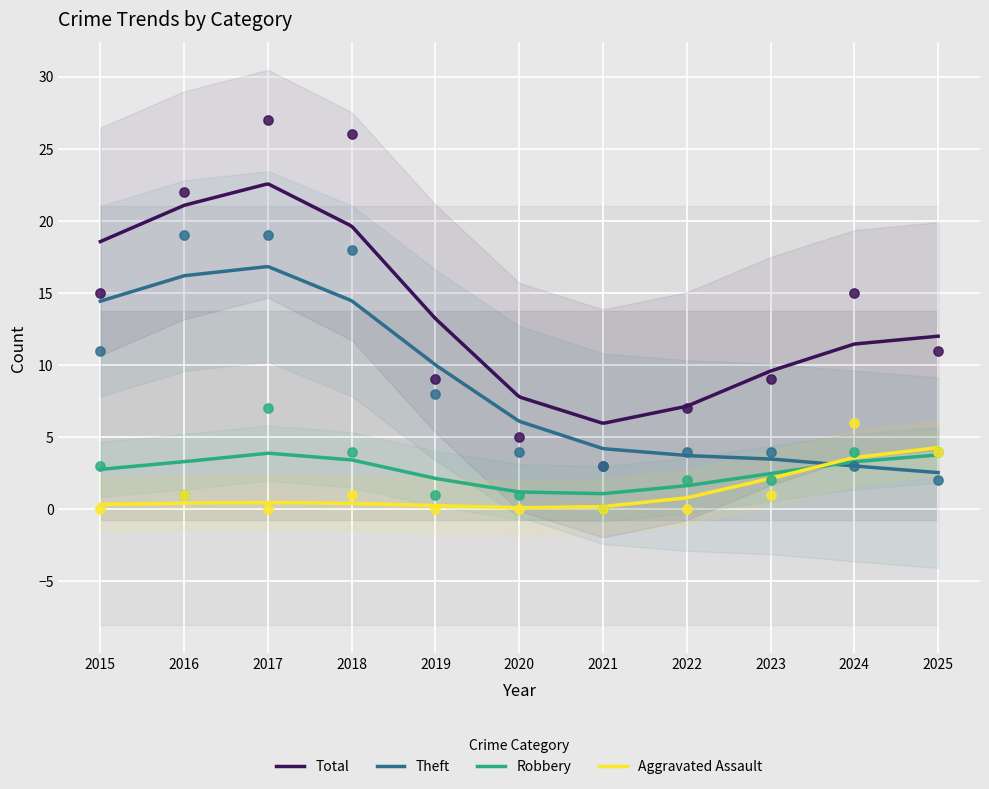

What are all the series names shown in the legend?

Total, Theft, Robbery, Aggravated Assault